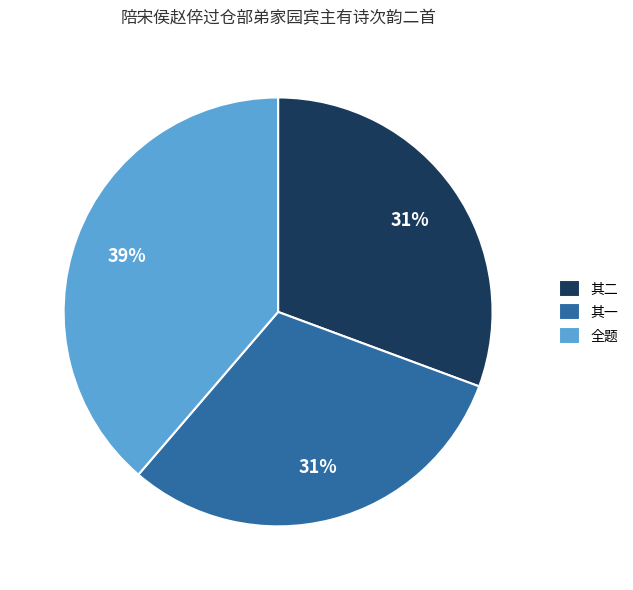

Which category has the biggest portion of the pie?

全题